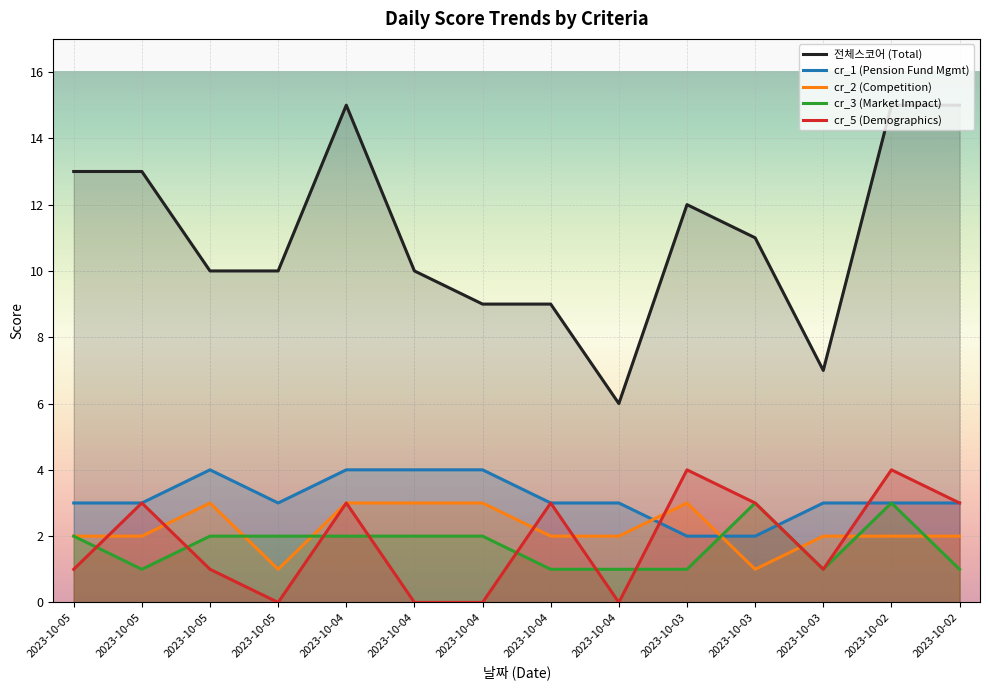

Reading left to right, transcribe all the data shown in this chart.

전체스코어 (Total): 2023-10-05=13	2023-10-05=13	2023-10-05=10	2023-10-05=10	2023-10-04=15	2023-10-04=10	2023-10-04=9	2023-10-04=9	2023-10-04=6	2023-10-03=12	2023-10-03=11	2023-10-03=7	2023-10-02=15	2023-10-02=15
cr_1 (Pension Fund Mgmt): 2023-10-05=3	2023-10-05=3	2023-10-05=4	2023-10-05=3	2023-10-04=4	2023-10-04=4	2023-10-04=4	2023-10-04=3	2023-10-04=3	2023-10-03=2	2023-10-03=2	2023-10-03=3	2023-10-02=3	2023-10-02=3
cr_2 (Competition): 2023-10-05=2	2023-10-05=2	2023-10-05=3	2023-10-05=1	2023-10-04=3	2023-10-04=3	2023-10-04=3	2023-10-04=2	2023-10-04=2	2023-10-03=3	2023-10-03=1	2023-10-03=2	2023-10-02=2	2023-10-02=2
cr_3 (Market Impact): 2023-10-05=2	2023-10-05=1	2023-10-05=2	2023-10-05=2	2023-10-04=2	2023-10-04=2	2023-10-04=2	2023-10-04=1	2023-10-04=1	2023-10-03=1	2023-10-03=3	2023-10-03=1	2023-10-02=3	2023-10-02=1
cr_5 (Demographics): 2023-10-05=1	2023-10-05=3	2023-10-05=1	2023-10-05=0	2023-10-04=3	2023-10-04=0	2023-10-04=0	2023-10-04=3	2023-10-04=0	2023-10-03=4	2023-10-03=3	2023-10-03=1	2023-10-02=4	2023-10-02=3